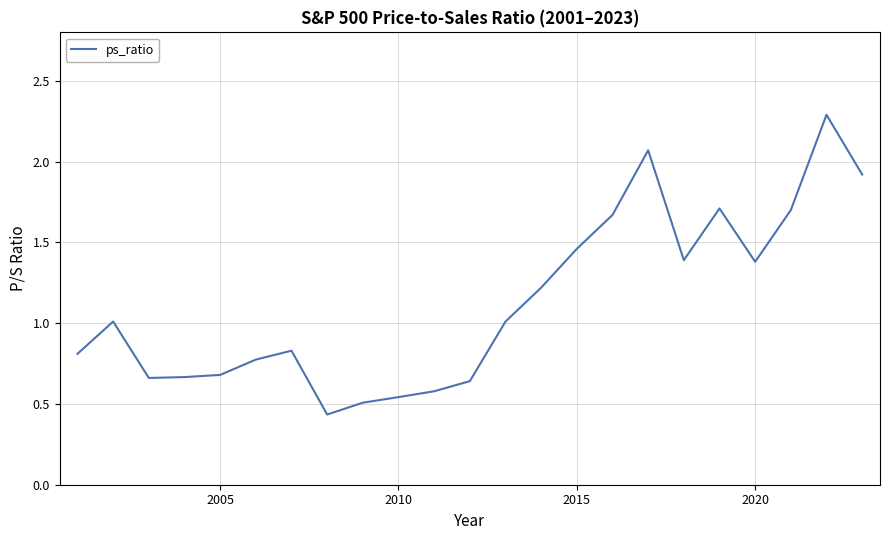

What is the greatest value displayed?

2.3